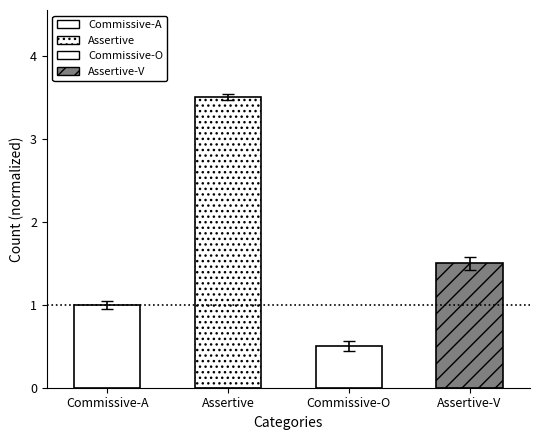

What is the difference between the maximum and minimum values?

3.0